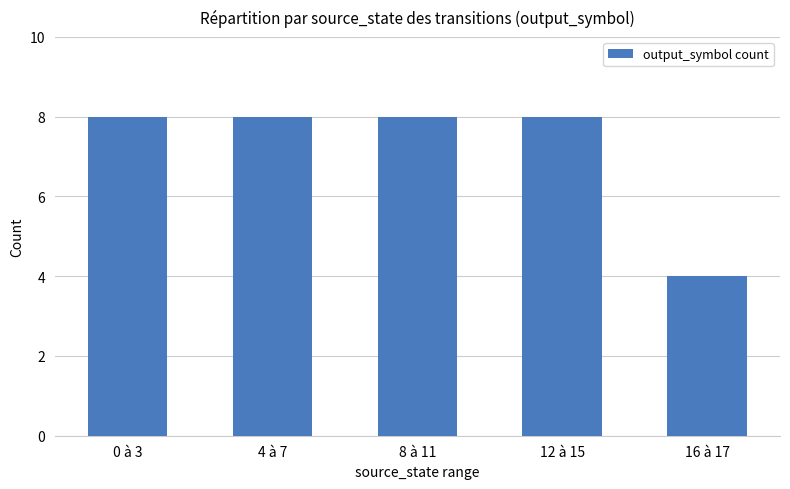

Read the value at 0 à 3.

8